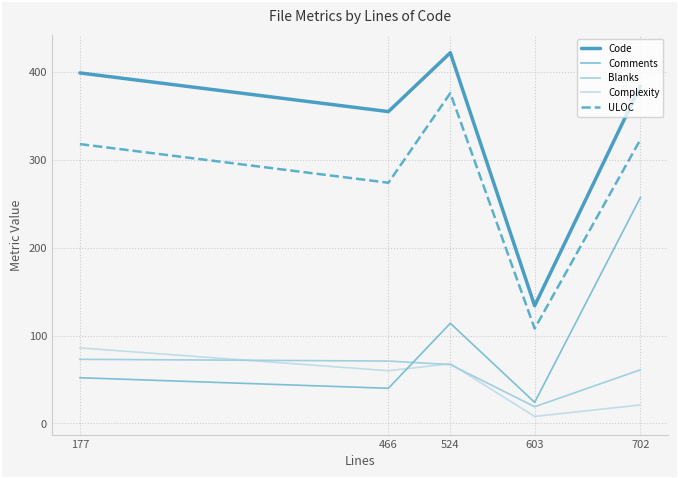

The ULOC series shows 215 at 524. True or false?

False